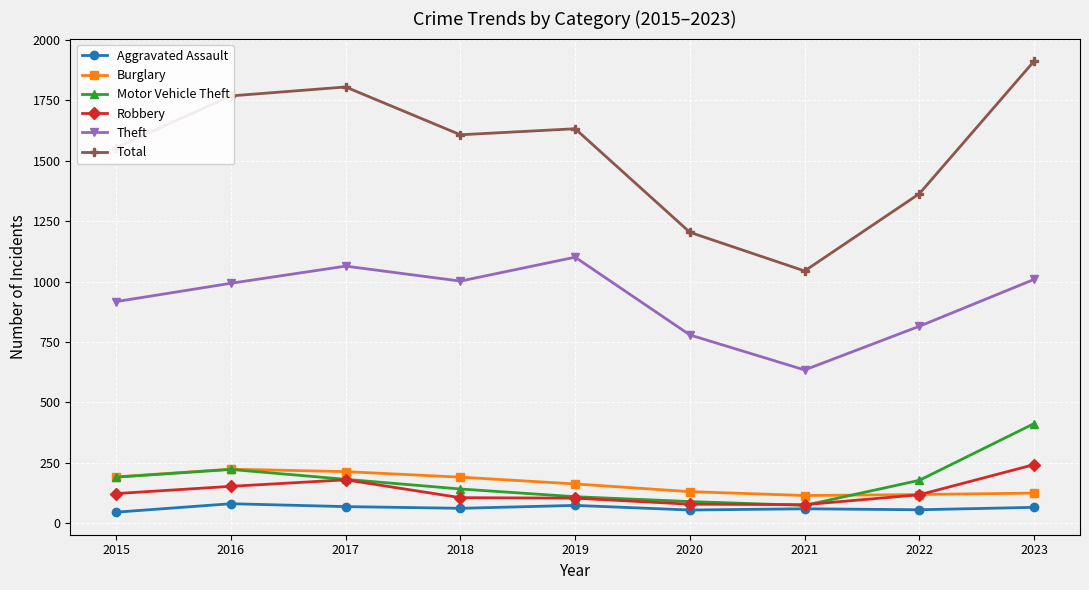

What is the approximate value of Theft at 2019, to the nearest 50?

1100